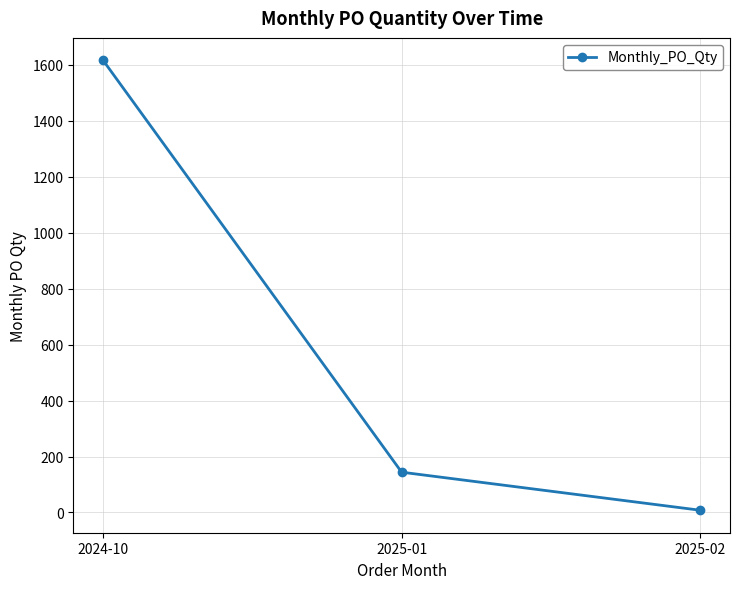

What is the sum of the values at 2024-10 and 2025-01?

1760